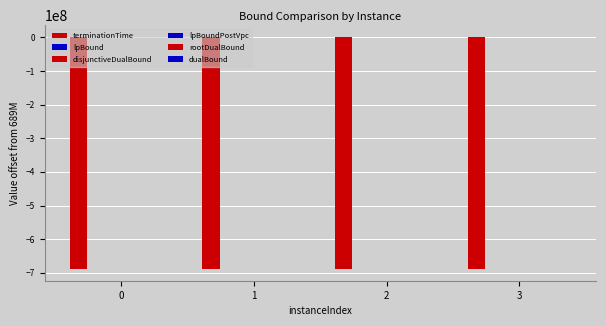

How many groups of bars are there?

4